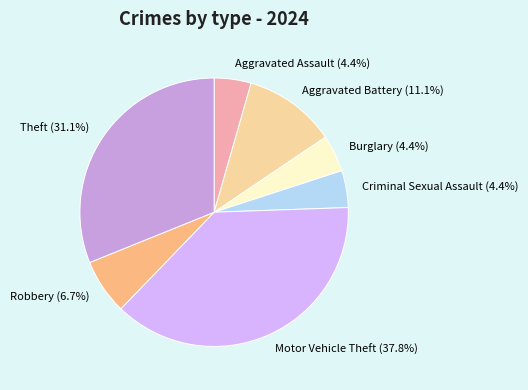

Which has a higher value, Aggravated Assault or Aggravated Battery?

Aggravated Battery